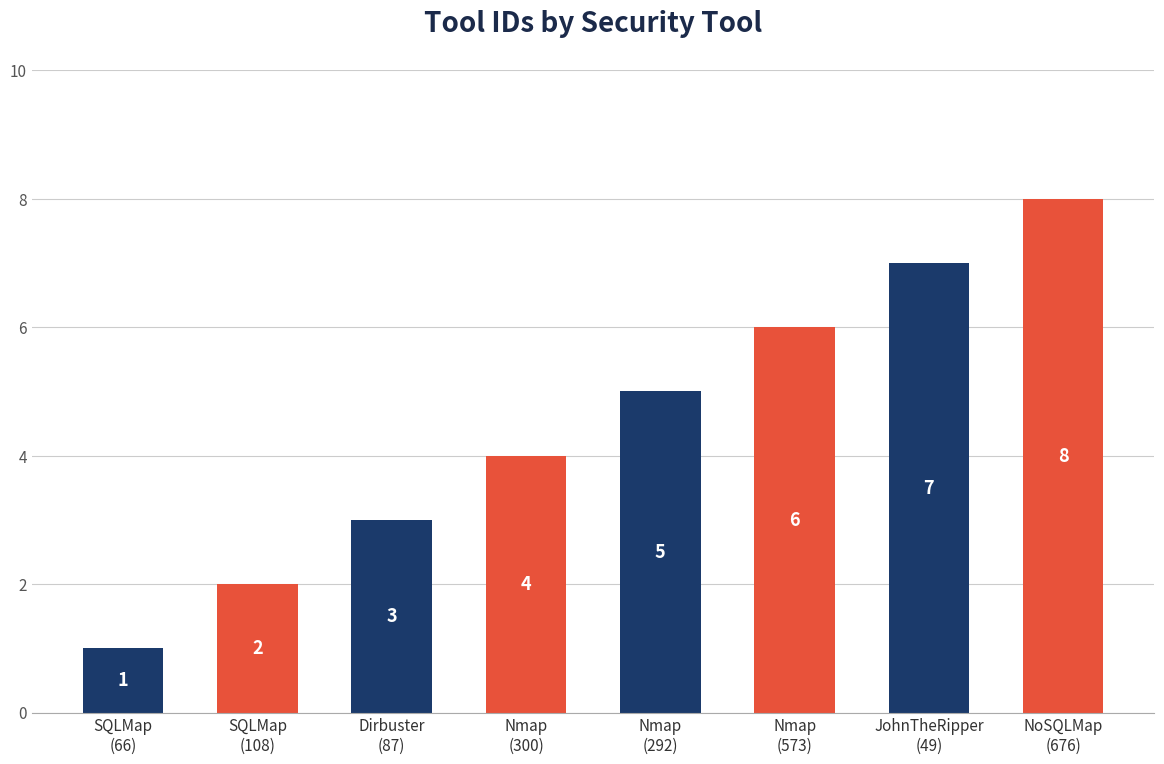

Reading left to right, extract all data points from this chart.

SQLMap
(66)=1	SQLMap
(108)=2	Dirbuster
(87)=3	Nmap
(300)=4	Nmap
(292)=5	Nmap
(573)=6	JohnTheRipper
(49)=7	NoSQLMap
(676)=8